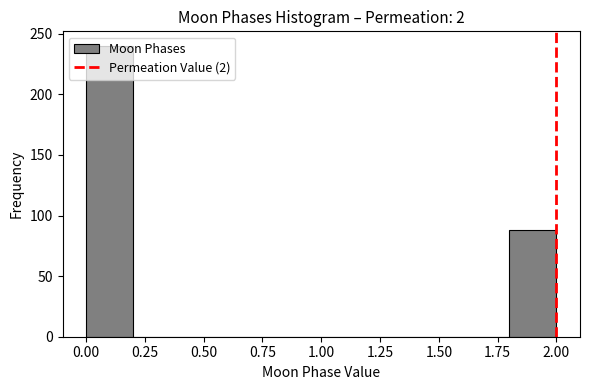

What is the height of the bar covering 1.8 to 2.0 on the x-axis? The values are not printed on the chart, so give them approximately, as read against the axis.

90